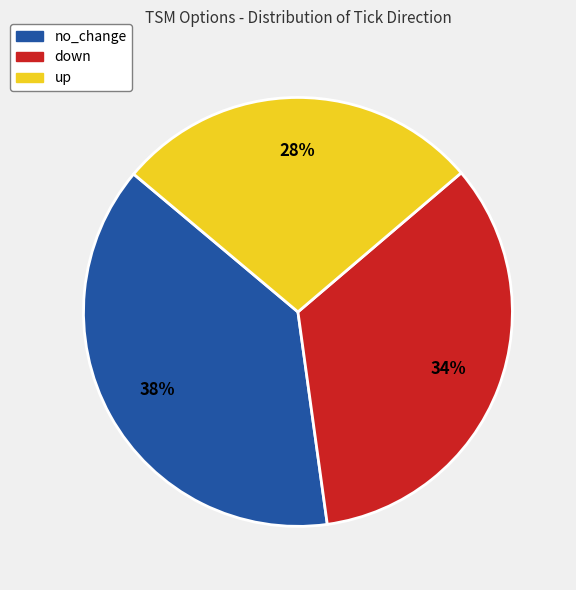

To the nearest percent, what is the combined percentage of no_change and up?

66%